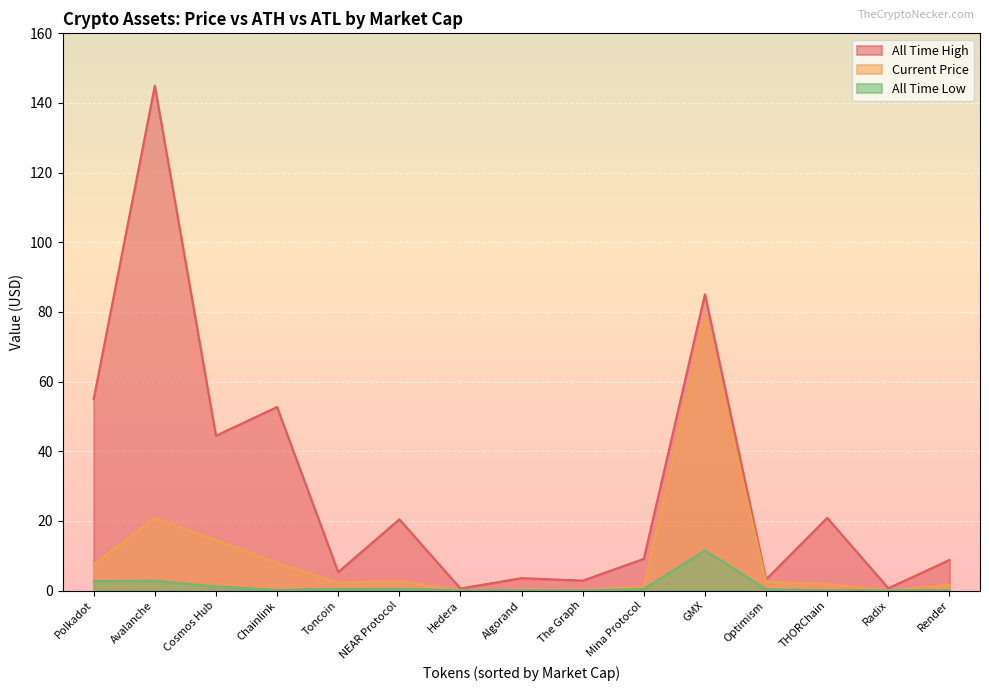

At how many categories does at least one series exceed 32?

5